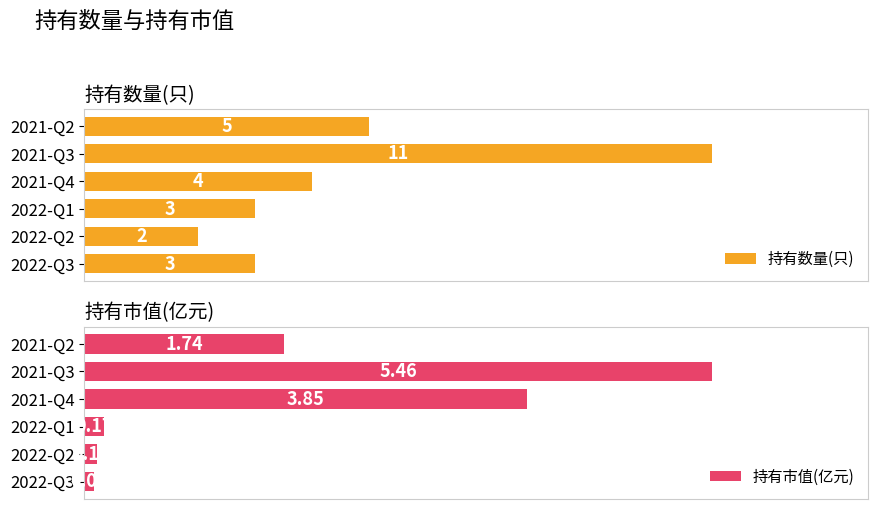

At which label is 持有数量(只) closest to 6?

2021-Q2